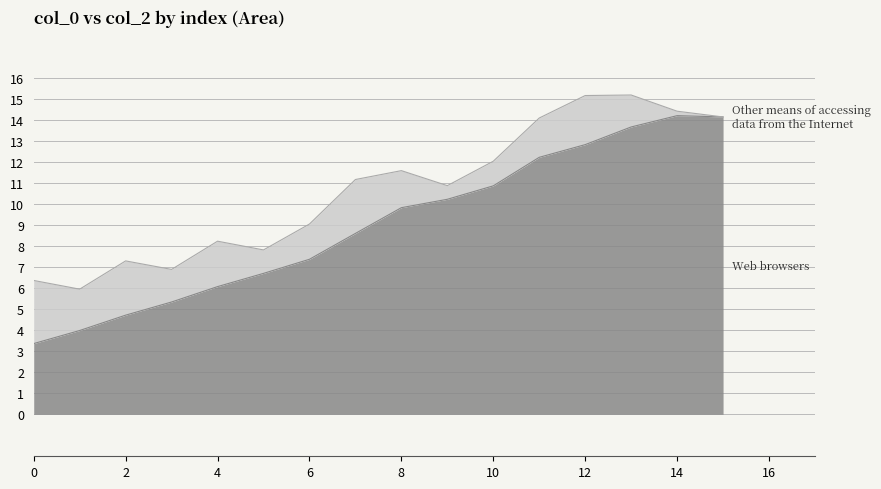

Rank the categories by value from highest to lowest.

14, 15, 13, 12, 11, 10, 9, 8, 7, 6, 5, 4, 3, 2, 1, 0